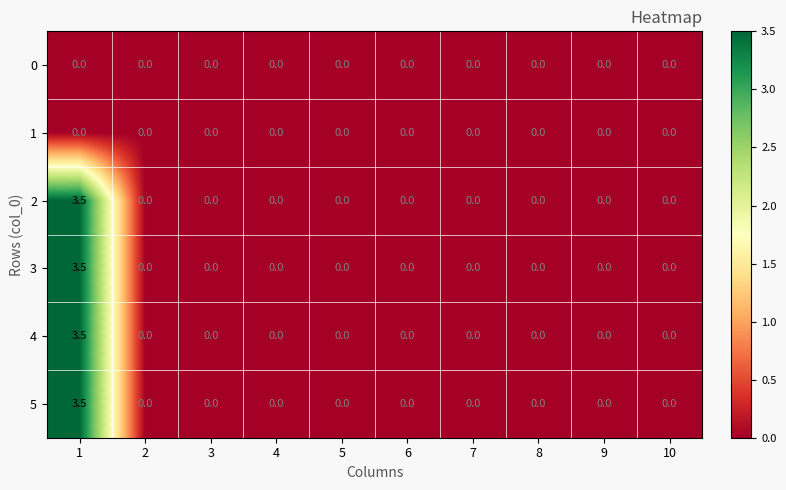

The 0 series shows 0.0 at 10. True or false?

True